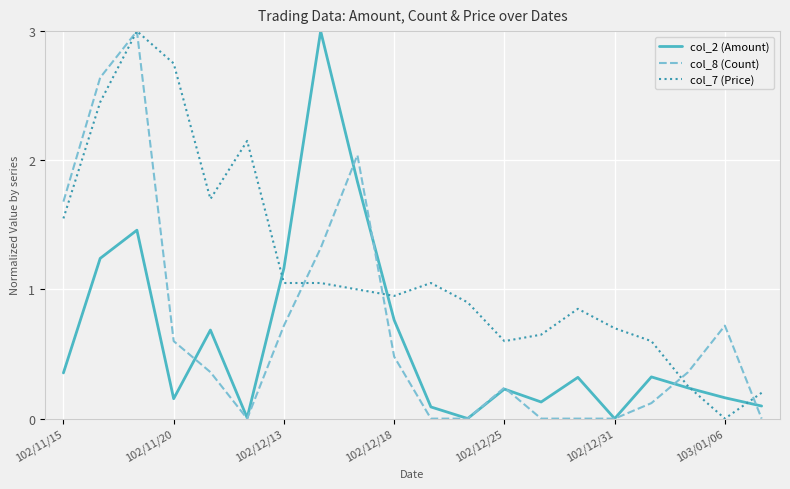

Which series has the largest total across all categories?

col_7 (Price)